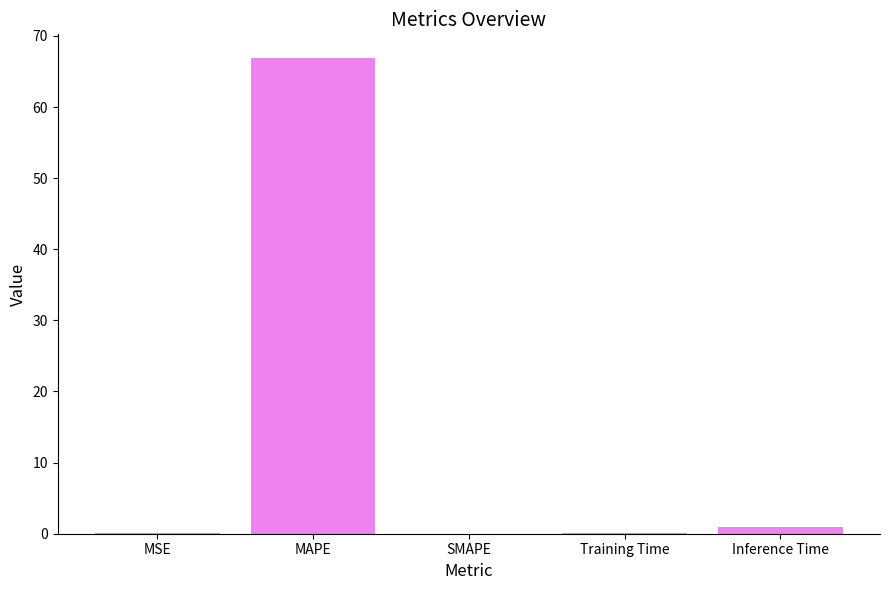

Is it true that the value at SMAPE is -30.8?

False